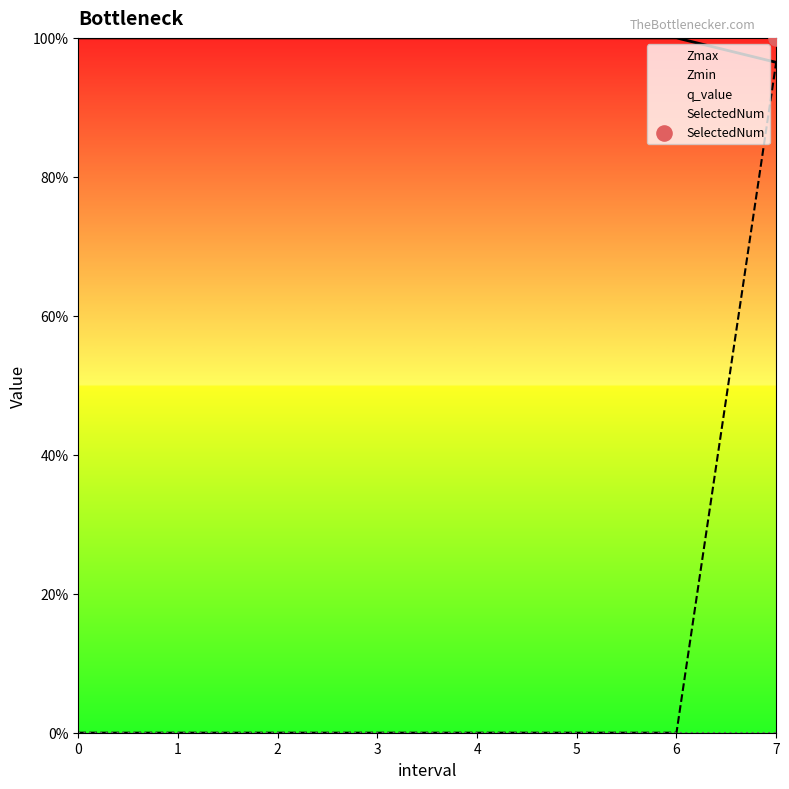

Is the value of Zmin at 6 greater than the value of Zmax at 5?

No